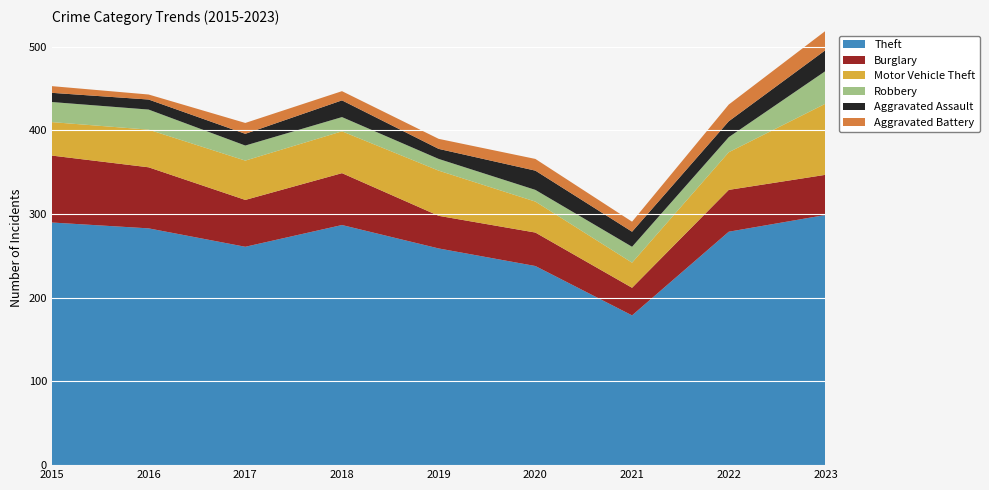

Reading left to right, transcribe all the data shown in this chart.

Theft: 2015=290	2016=283	2017=261	2018=287	2019=259	2020=238	2021=179	2022=279	2023=299
Burglary: 2015=80	2016=73	2017=56	2018=62	2019=39	2020=40	2021=33	2022=50	2023=48
Motor Vehicle Theft: 2015=40	2016=45	2017=47	2018=50	2019=54	2020=37	2021=30	2022=45	2023=85
Robbery: 2015=24	2016=24	2017=18	2018=17	2019=14	2020=14	2021=19	2022=18	2023=39
Aggravated Assault: 2015=11	2016=12	2017=14	2018=20	2019=12	2020=23	2021=18	2022=19	2023=25
Aggravated Battery: 2015=8	2016=6	2017=13	2018=11	2019=12	2020=14	2021=12	2022=20	2023=23